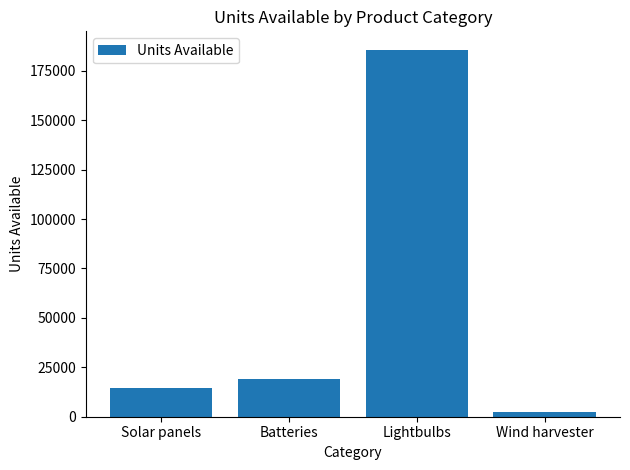

True or false: the data shows 14304 at Solar panels.

True